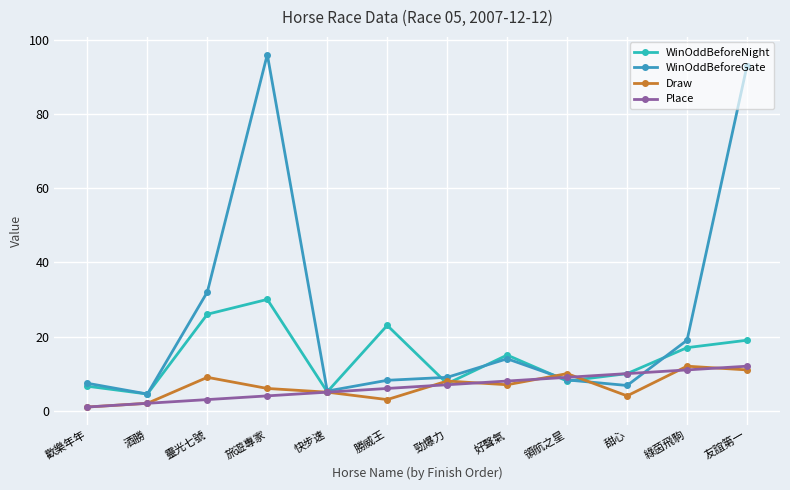

At how many categories does at least one series exceed 61?

2